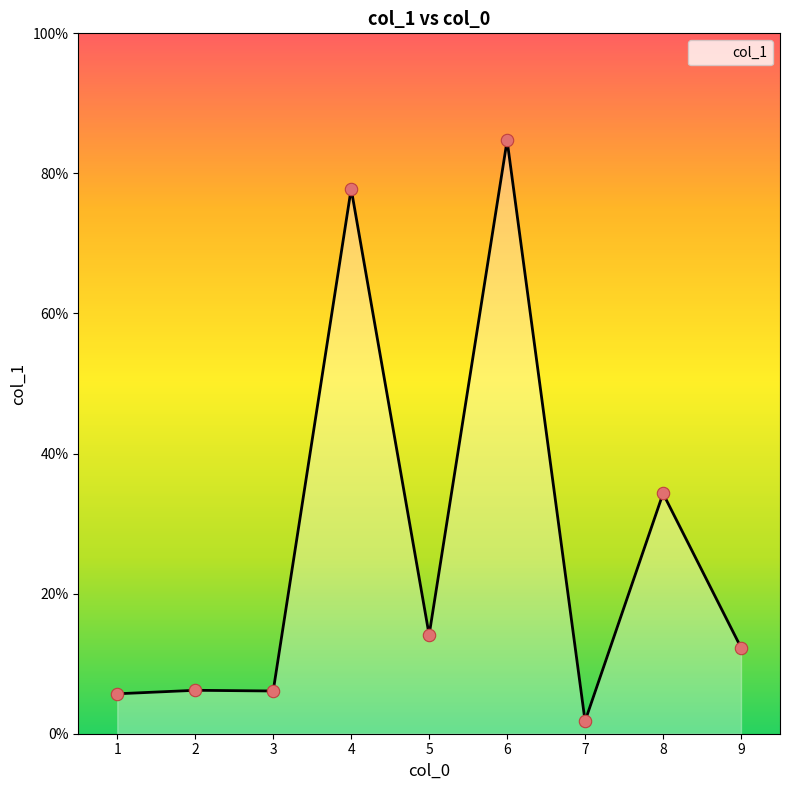

What is the ratio of the value at 6 to the value at 1?

14.9